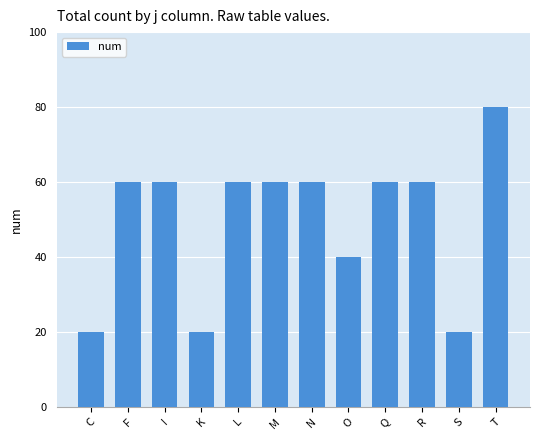

What is the label of the 7th bar from the right?

M